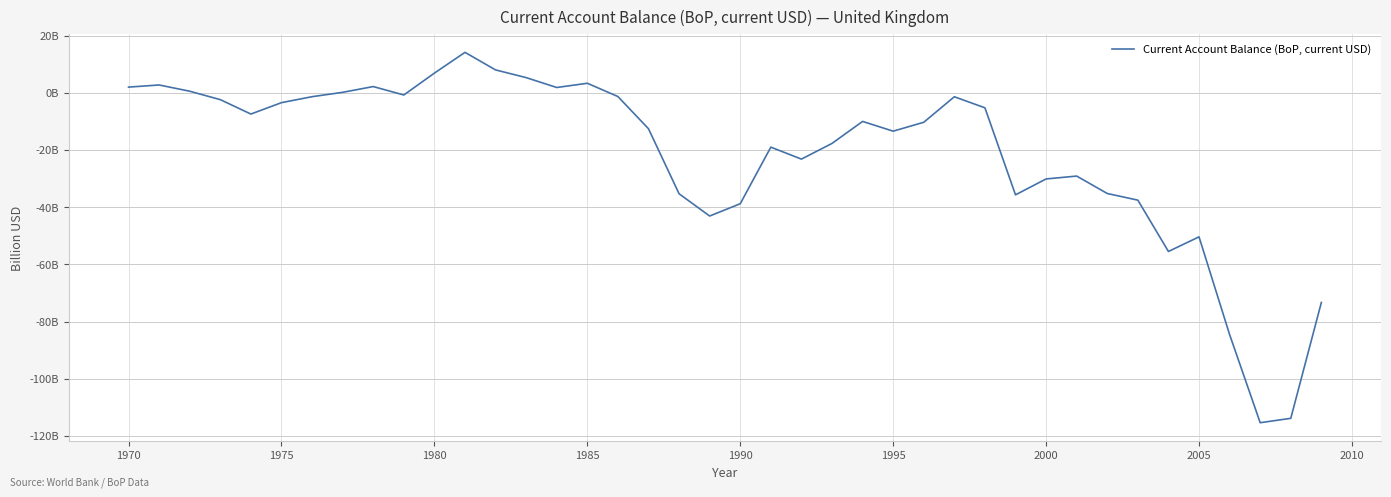

Is this an area chart (filled region under the line)?

No